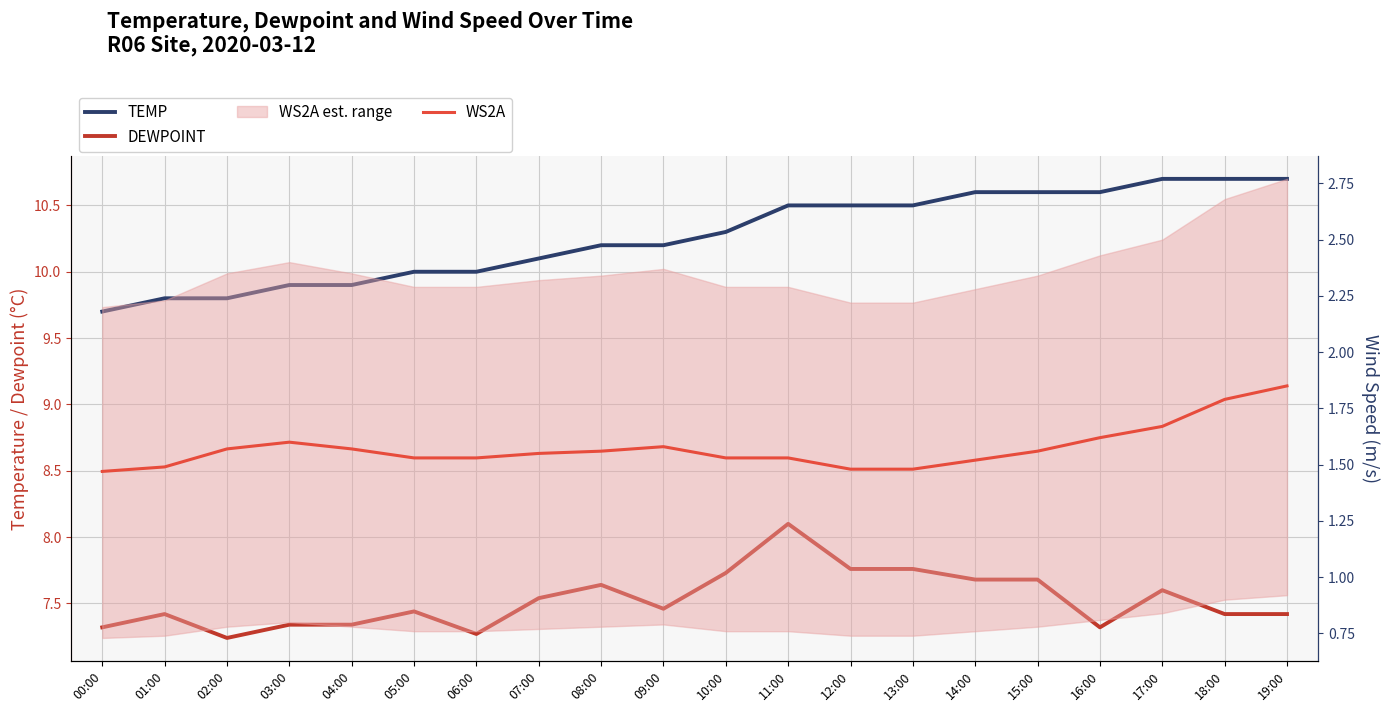

What is the value of the WS2A point at the 8th from the left?

1.6